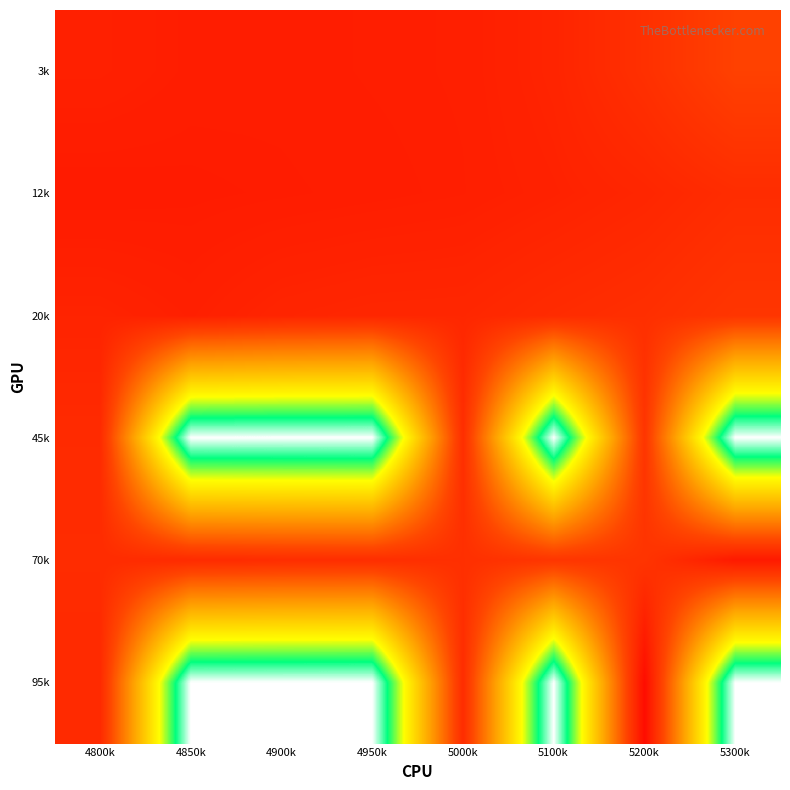

Which has a higher value, 5000k or 4850k?

5000k